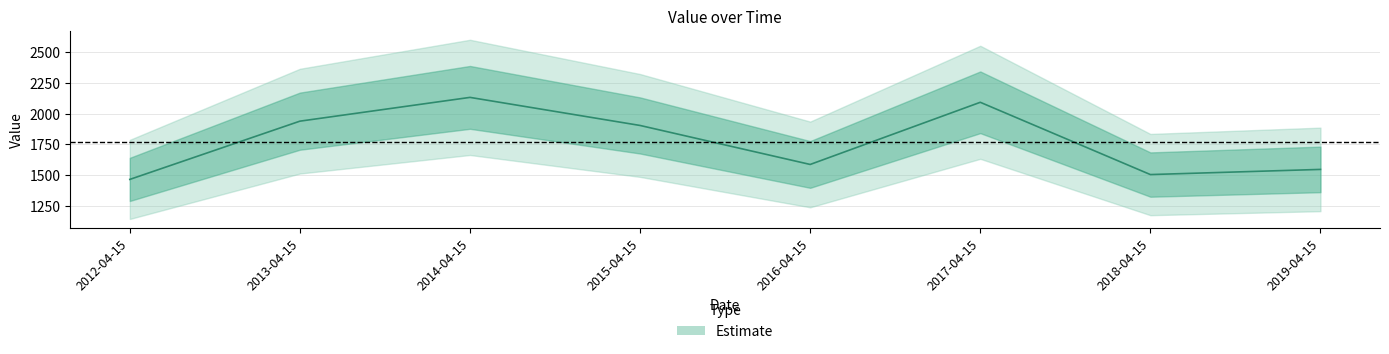

List the labels in order of value, largest first.

2014-04-15, 2017-04-15, 2013-04-15, 2015-04-15, 2016-04-15, 2019-04-15, 2018-04-15, 2012-04-15